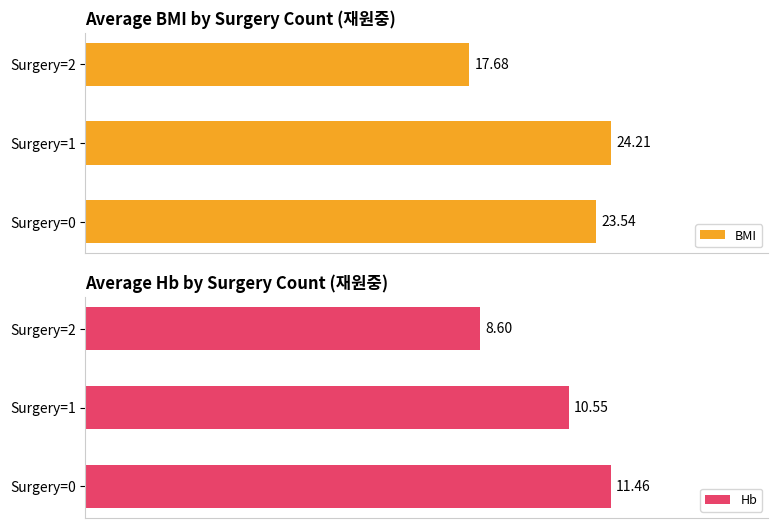

What is the sum of all Hb values?

30.6